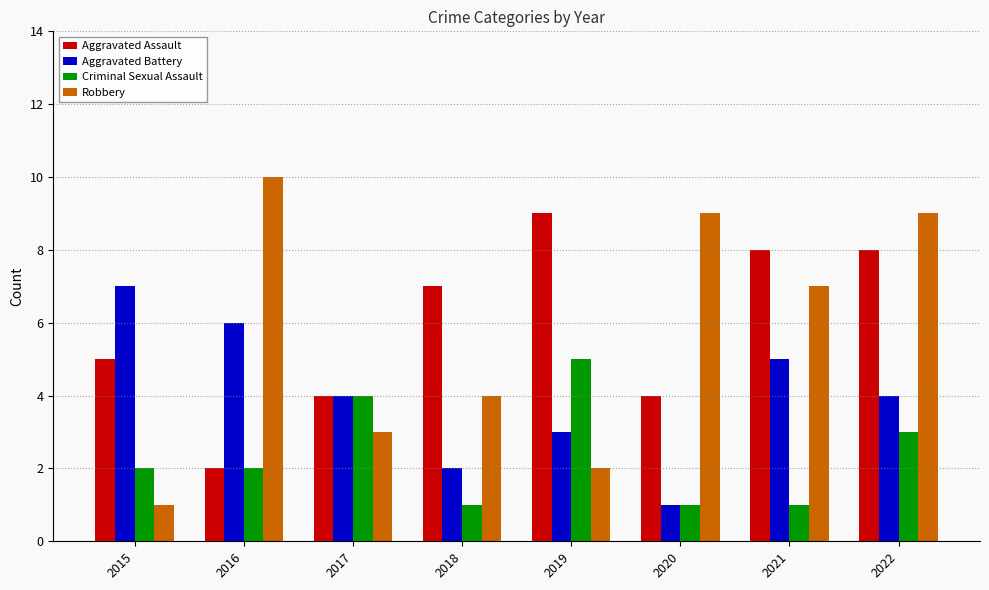

Reading left to right, what are all the values shown in this chart?

Aggravated Assault: 5	2	4	7	9	4	8	8
Aggravated Battery: 7	6	4	2	3	1	5	4
Criminal Sexual Assault: 2	2	4	1	5	1	1	3
Robbery: 1	10	3	4	2	9	7	9